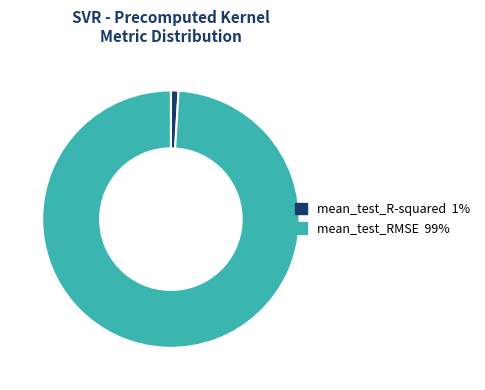

Which category has the biggest portion of the pie?

mean_test_RMSE